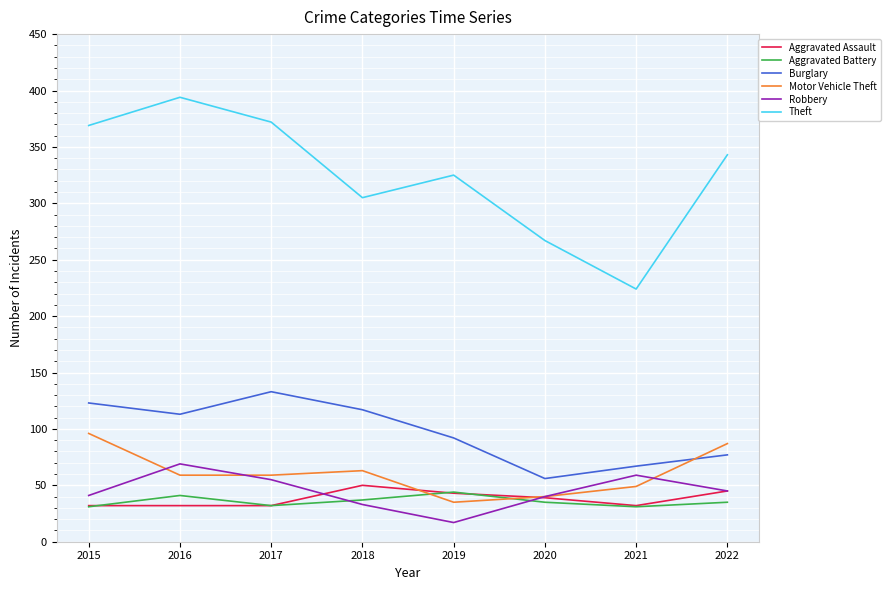

After their last crossing, which series has the higher values: Motor Vehicle Theft or Aggravated Assault?

Motor Vehicle Theft